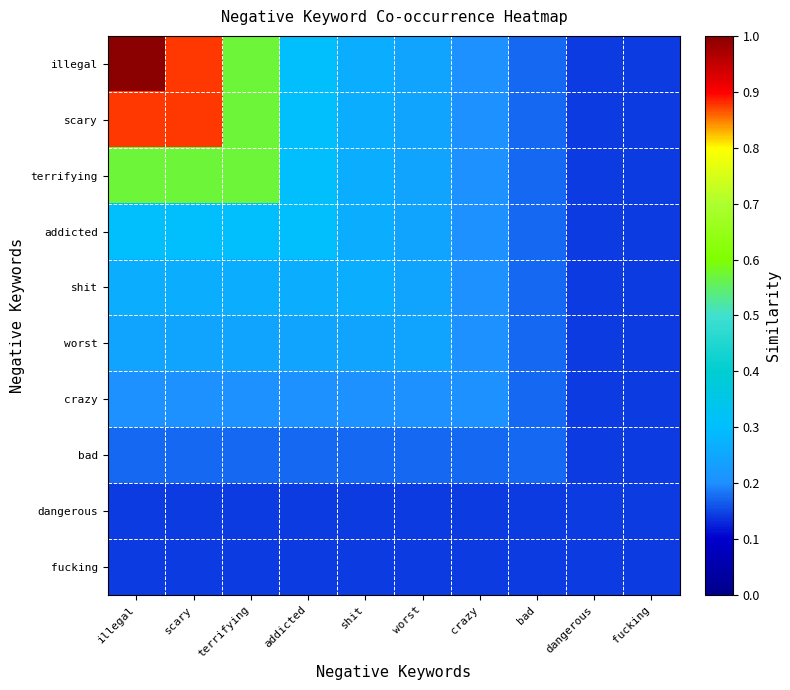

What is the total value across all series at illegal?

3.9